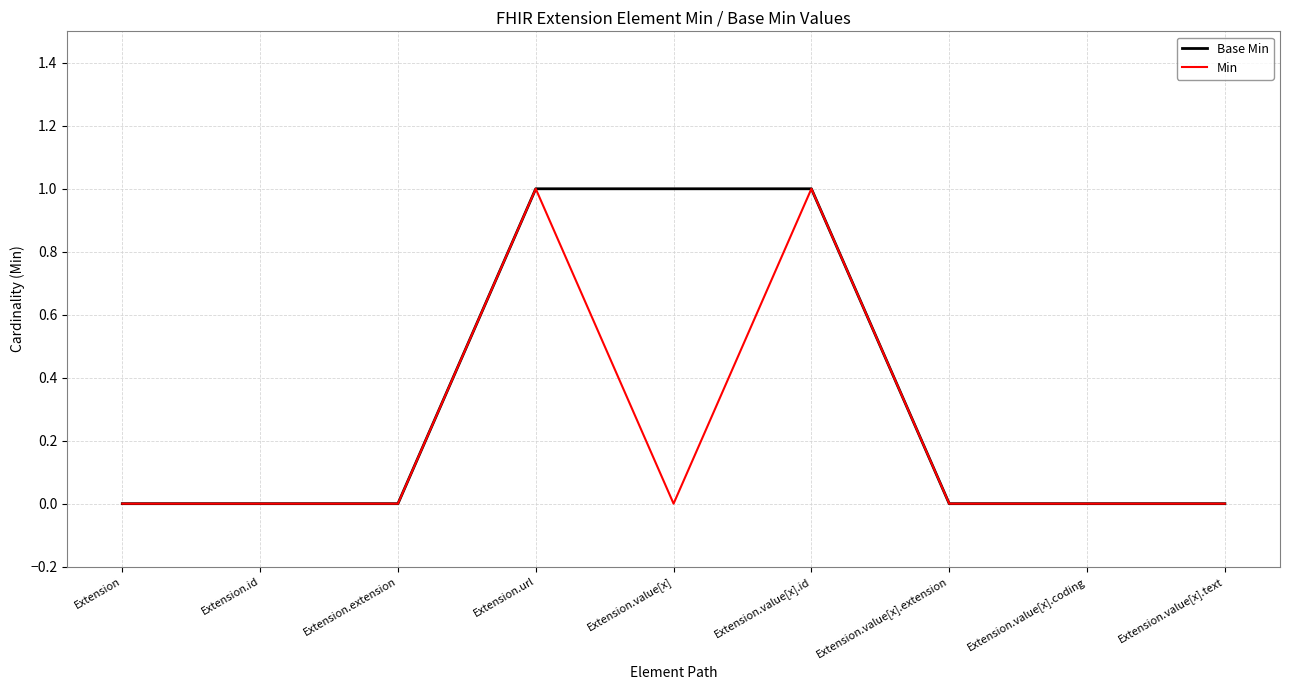

Reading left to right, list all the values displayed in this chart.

Base Min: 0	0	0	1	1	1	0	0	0
Min: 0	0	0	1	0	1	0	0	0